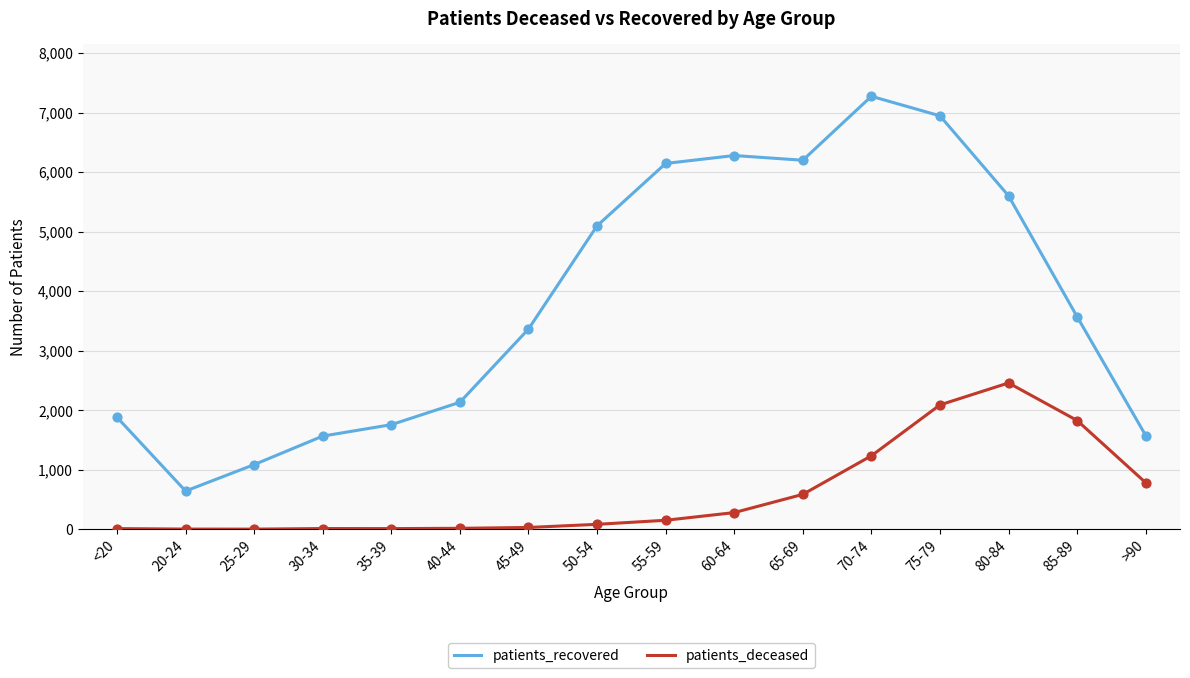

Which series has the largest range (max minus min)?

patients_recovered